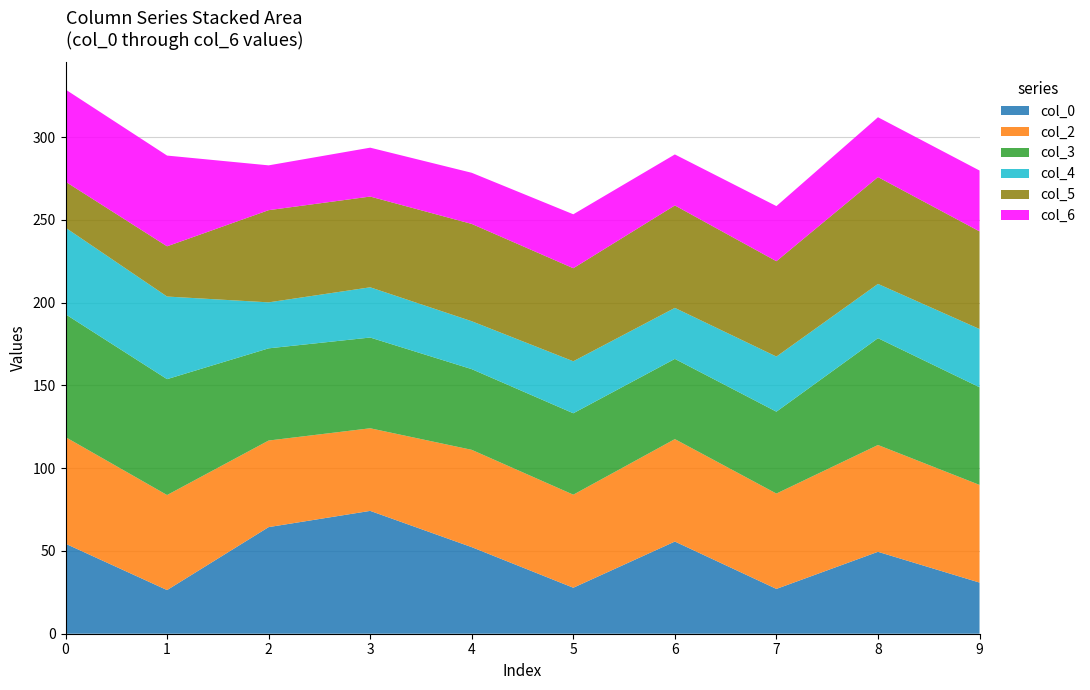

What is the maximum value for col_0?

74.2